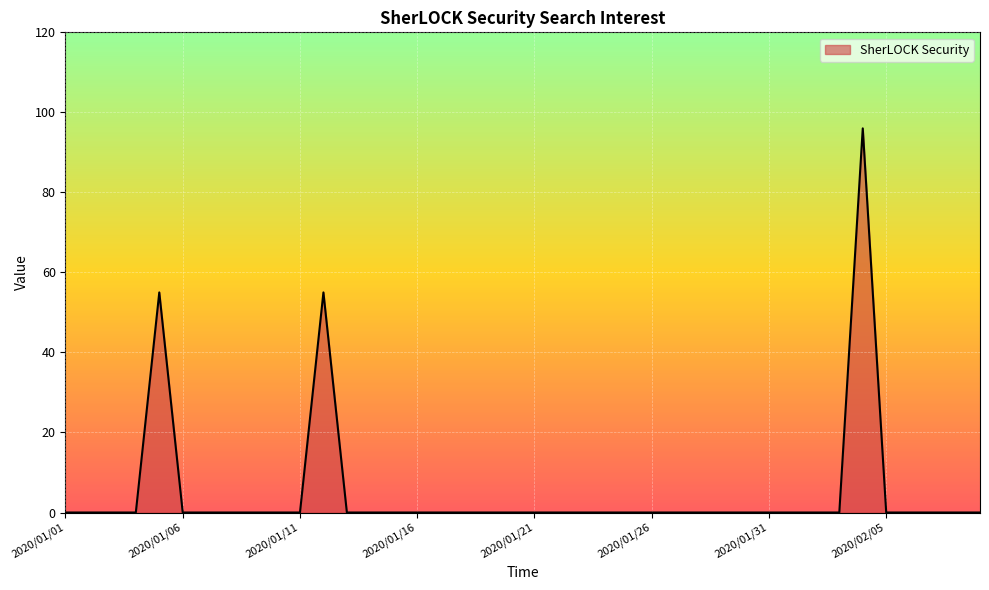

What is the difference between the maximum and minimum values?

96